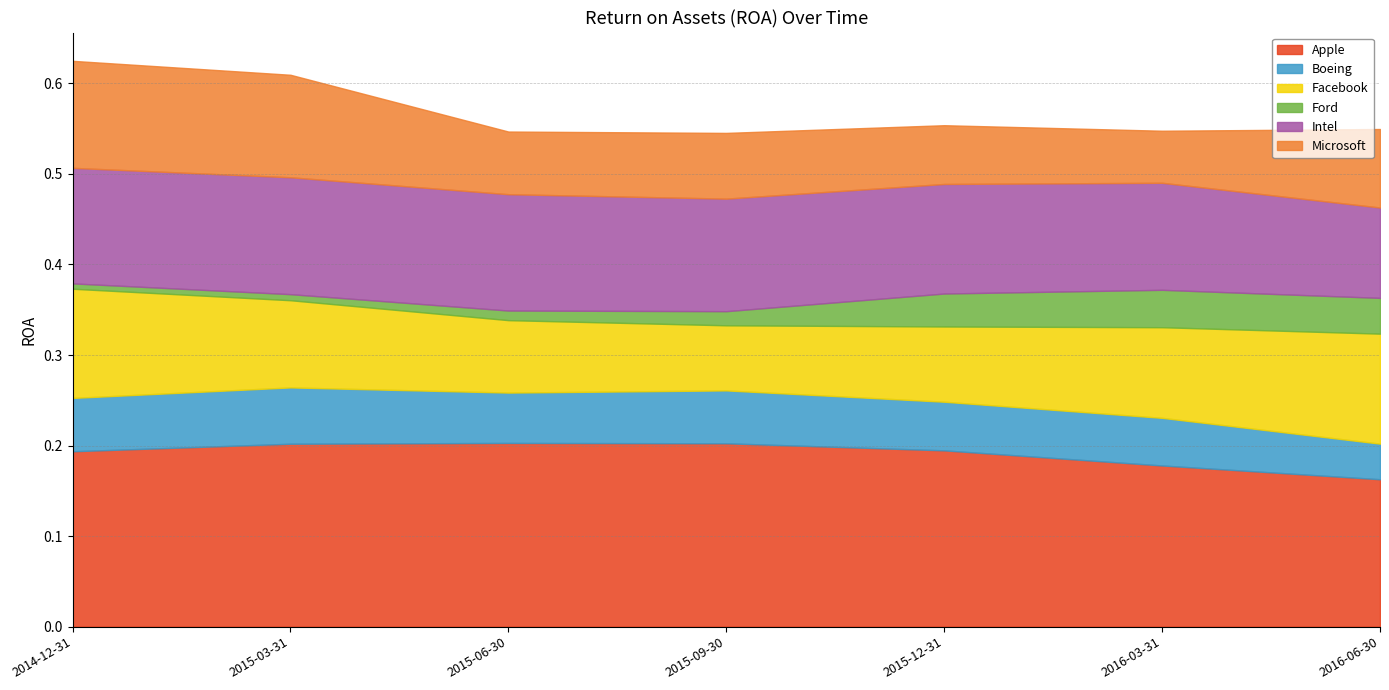

The value of Microsoft at 2015-09-30 is 0.1. True or false?

True